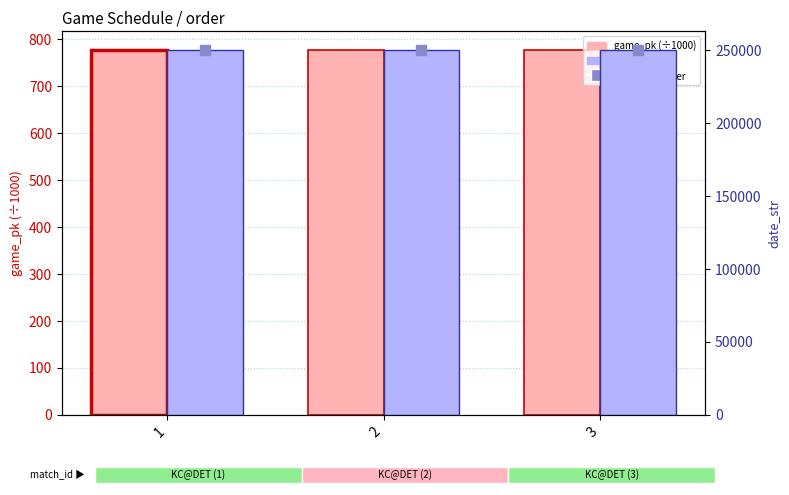

What is the total value across all series at 3?

501614.3